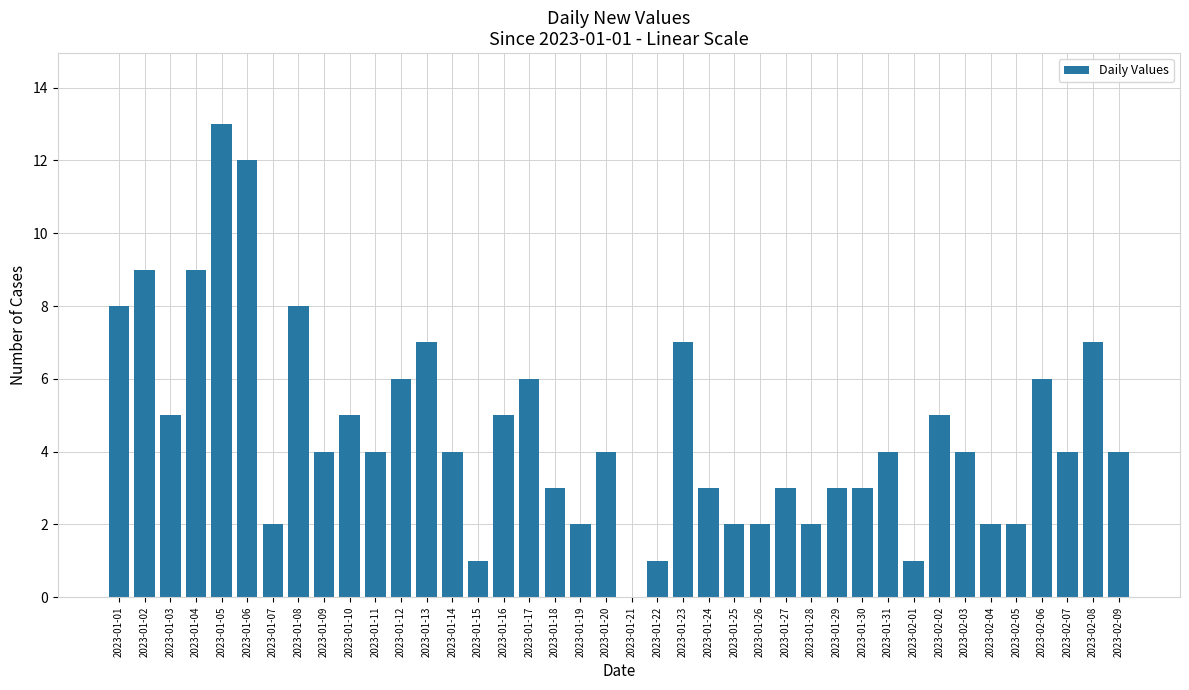

Reading right to left, extract all data points from this chart.

4	7	4	6	2	2	4	5	1	4	3	3	2	3	2	2	3	7	1	0	4	2	3	6	5	1	4	7	6	4	5	4	8	2	12	13	9	5	9	8